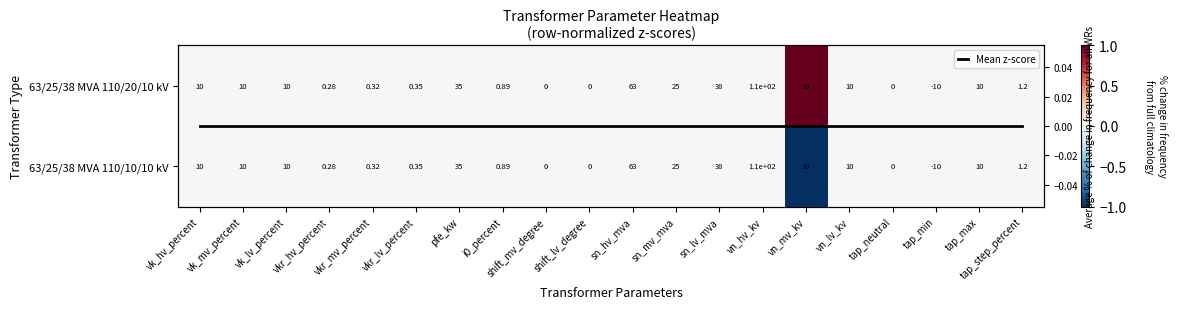

Which has a higher value, vk_lv_percent or sn_mv_mva?

vk_lv_percent